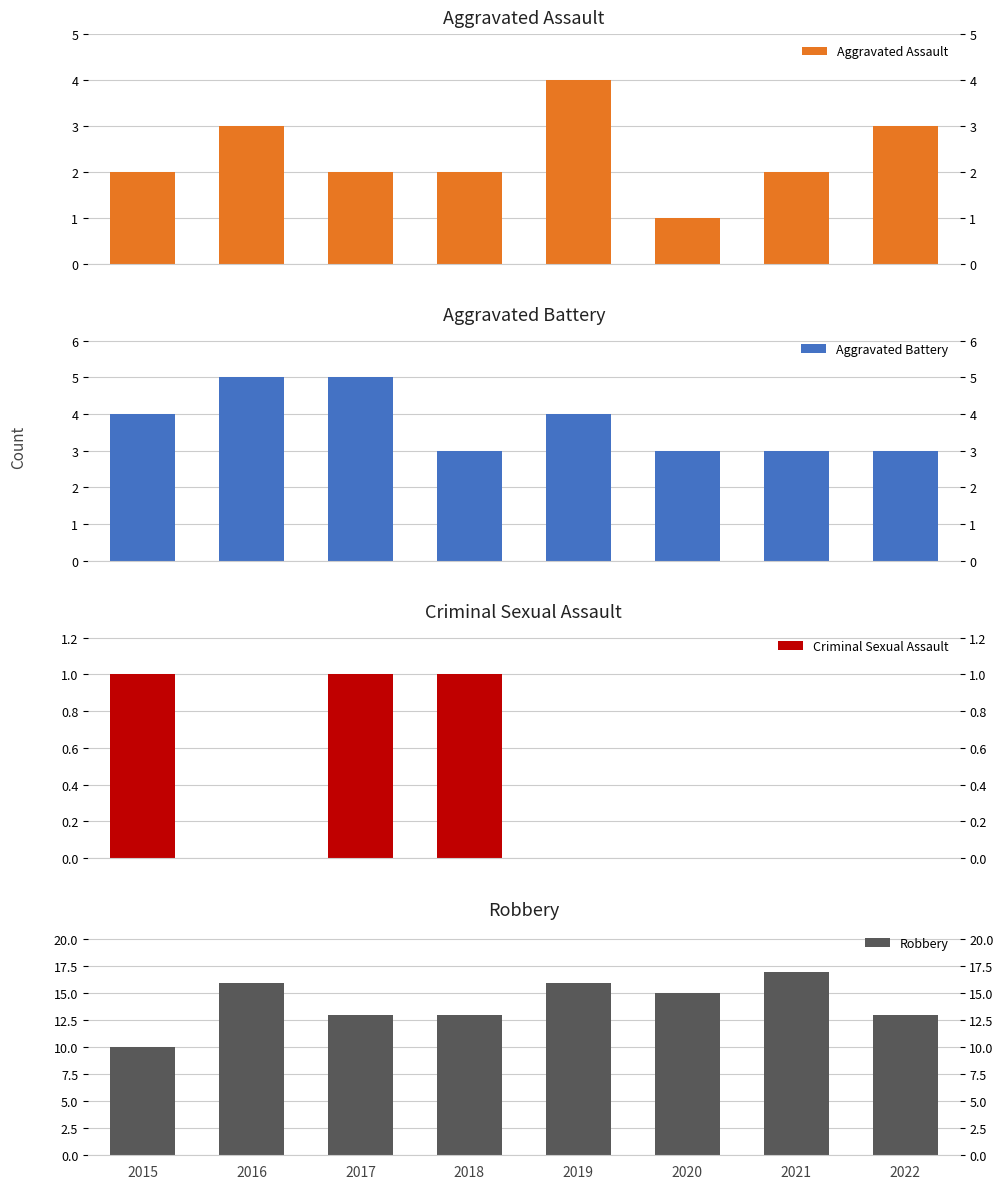

Rank the series by their maximum value, from lowest to highest.

Criminal Sexual Assault, Aggravated Assault, Aggravated Battery, Robbery